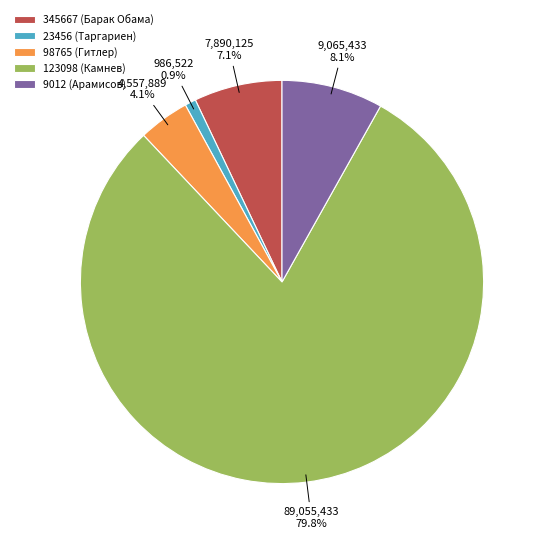

What percentage is the 345667 (Барак Обама) slice, to the nearest percent?

7%